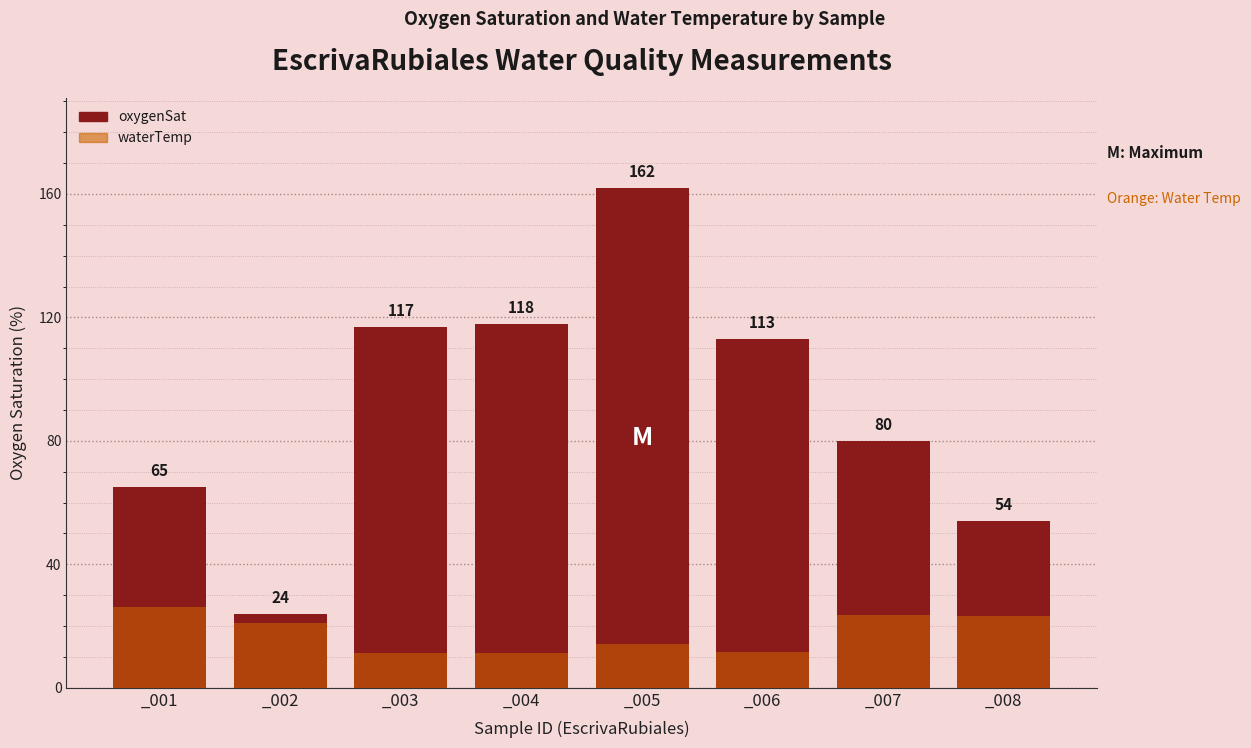

Which category has the highest value in the waterTemp series?

_001